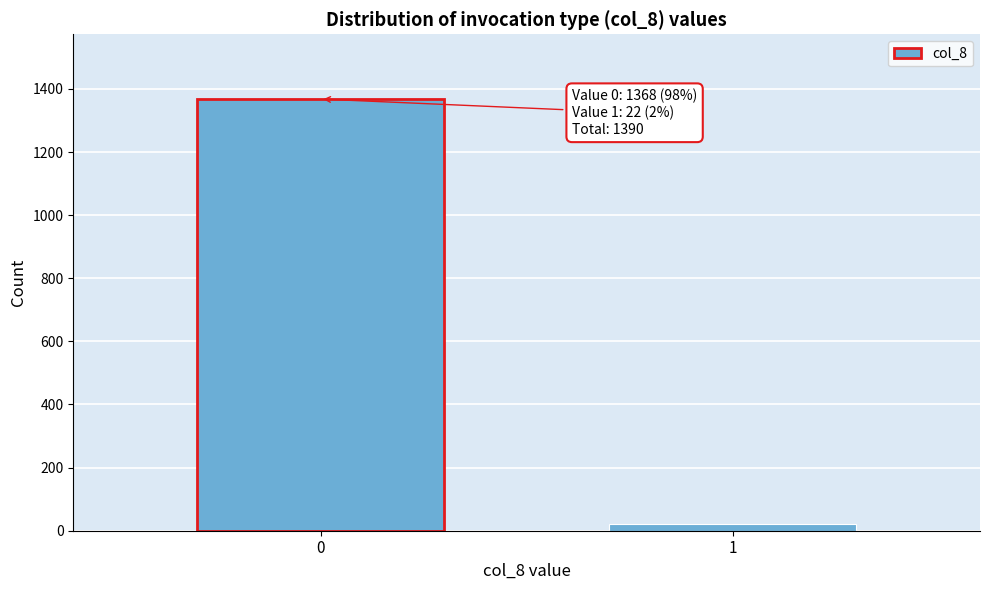

Reading right to left, list all the values displayed in this chart.

1=22	0=1368